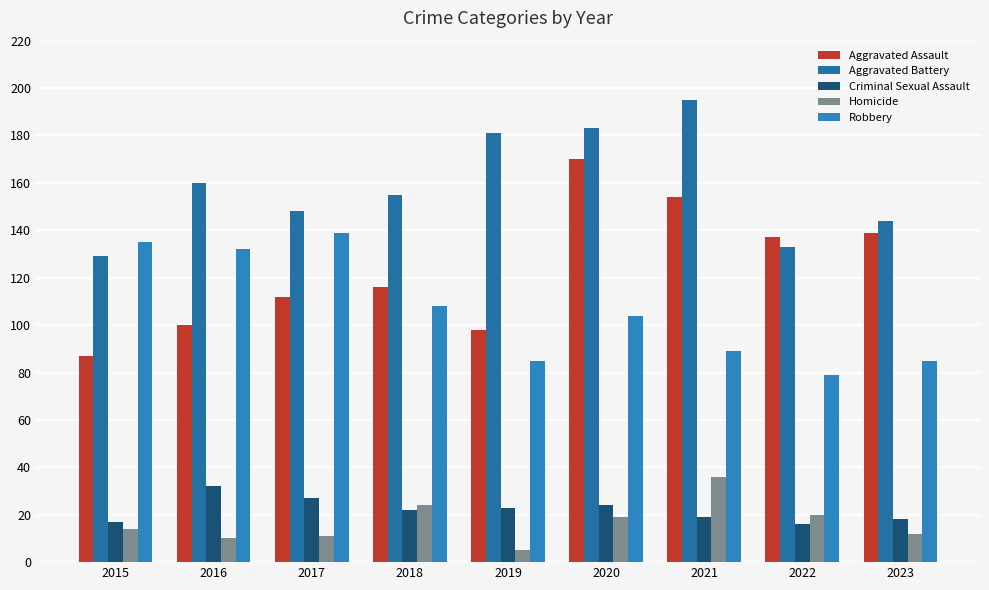

What value does the Criminal Sexual Assault series have at 2017, to the nearest 5?

25